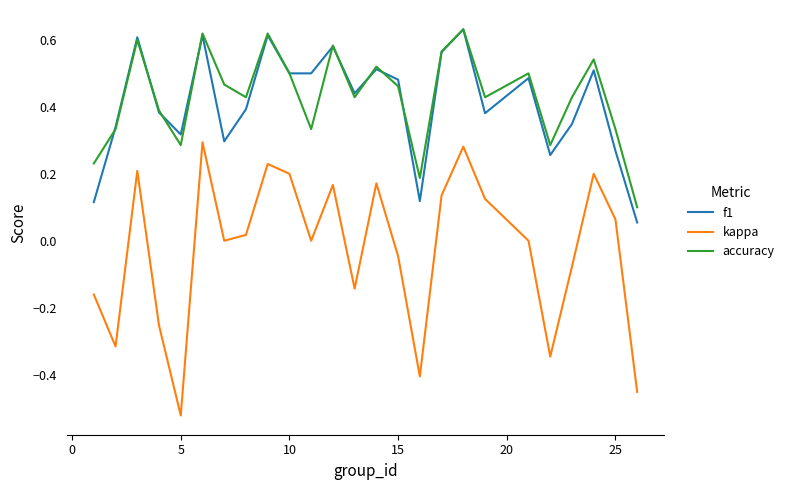

Which series has the largest range (max minus min)?

kappa